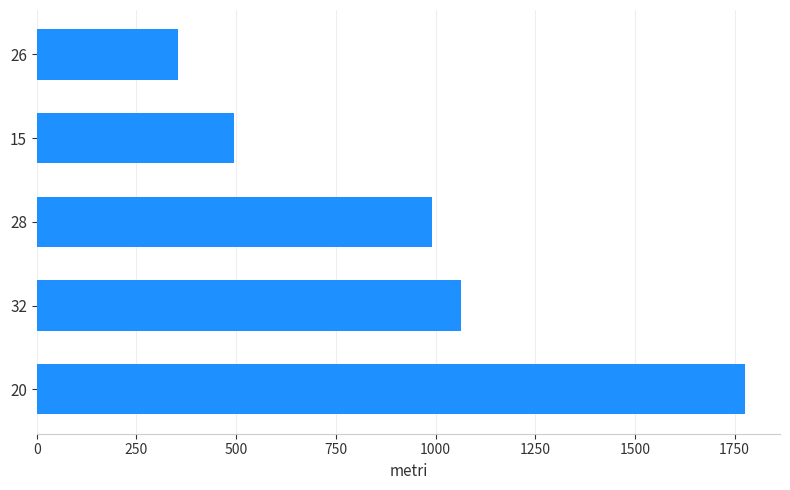

Reading bottom to top, transcribe all the data shown in this chart.

1775	1065	990	495	355